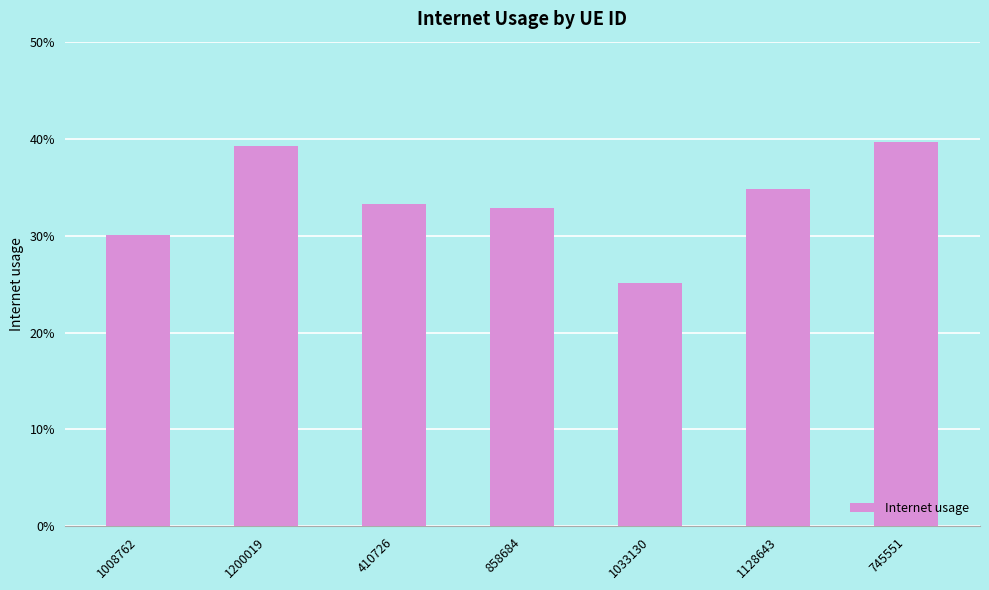

What is the change in value from 1008762 to 745551?

+0.1